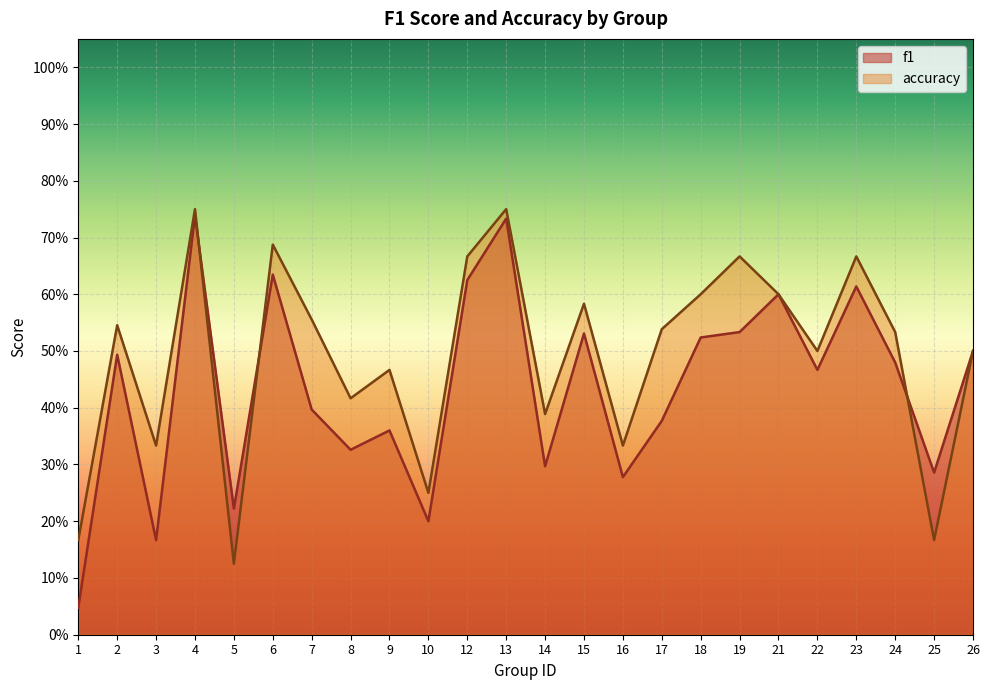

What is the difference between the maximum and minimum values in the accuracy series?

0.6